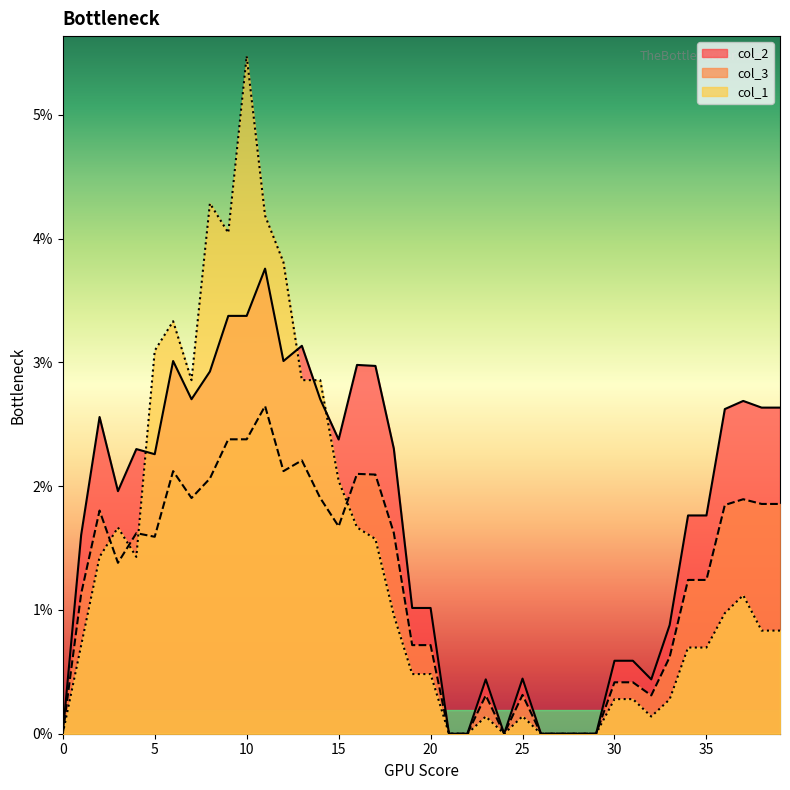

At which category does col_1 reach its first local peak?

3